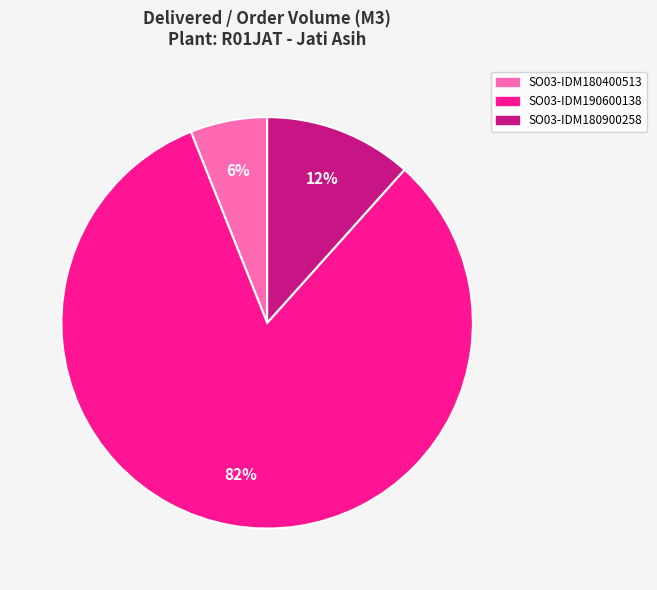

To the nearest percent, what percentage of the pie is SO03-IDM180900258?

12%